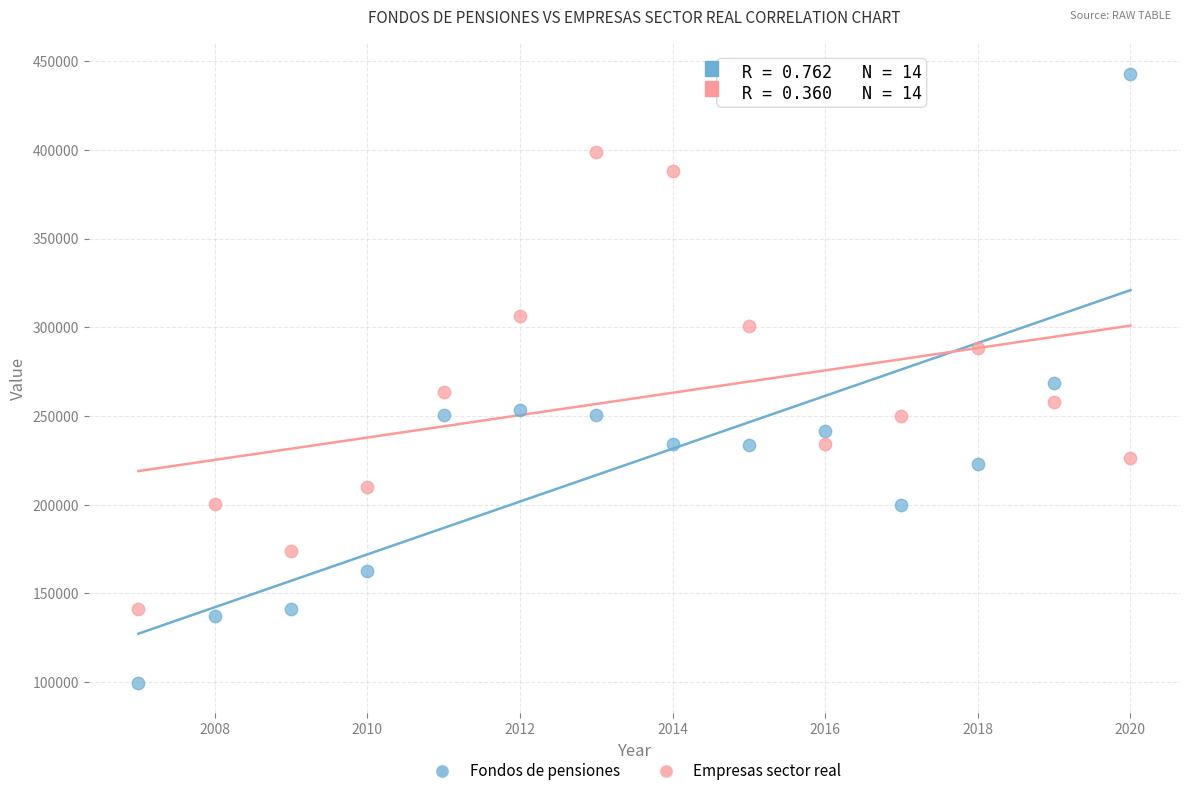

Across all data points, what is the range of X values (max minus min)?

13